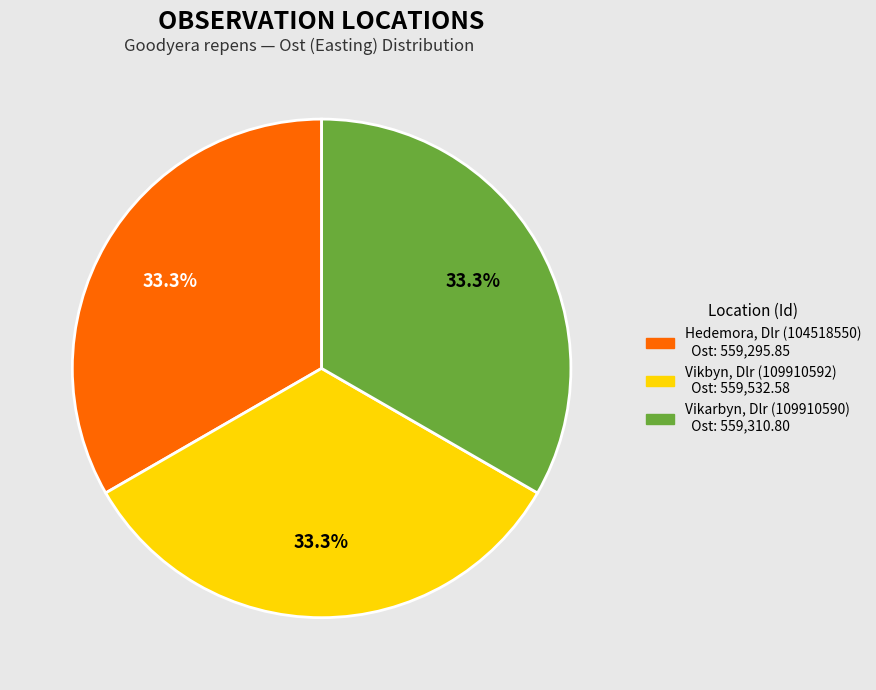

To the nearest percent, what percentage of the pie is Vikbyn, Dlr (109910592)?

33%